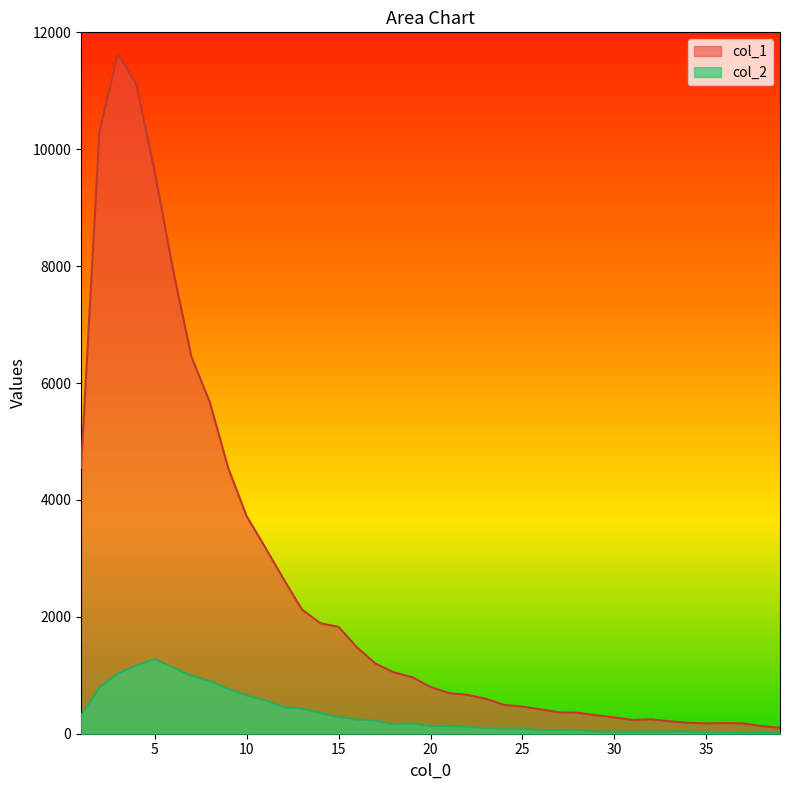

What is the lowest value of the col_2 series?

15